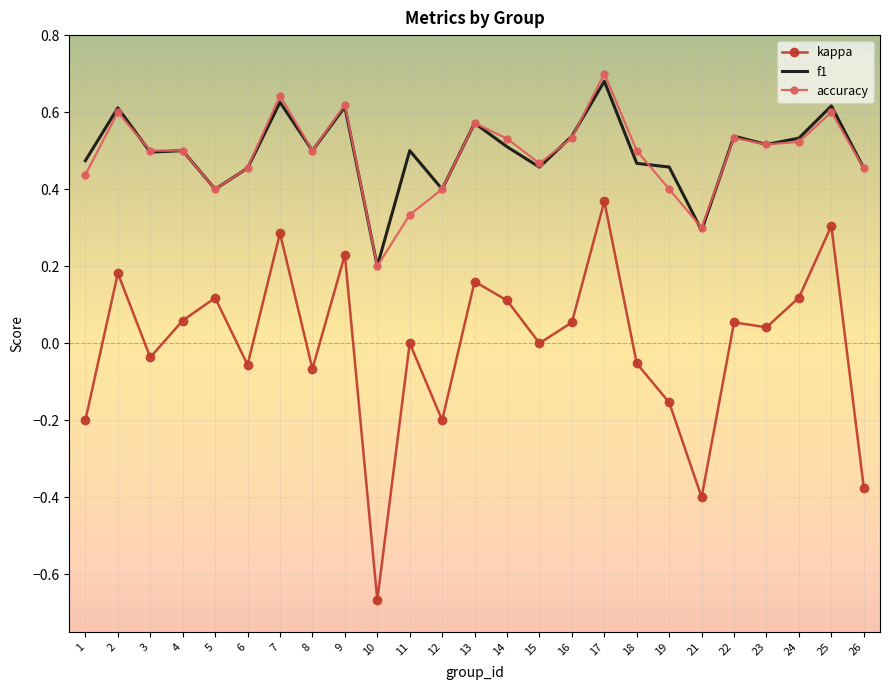

Which category has the highest value in the accuracy series?

17